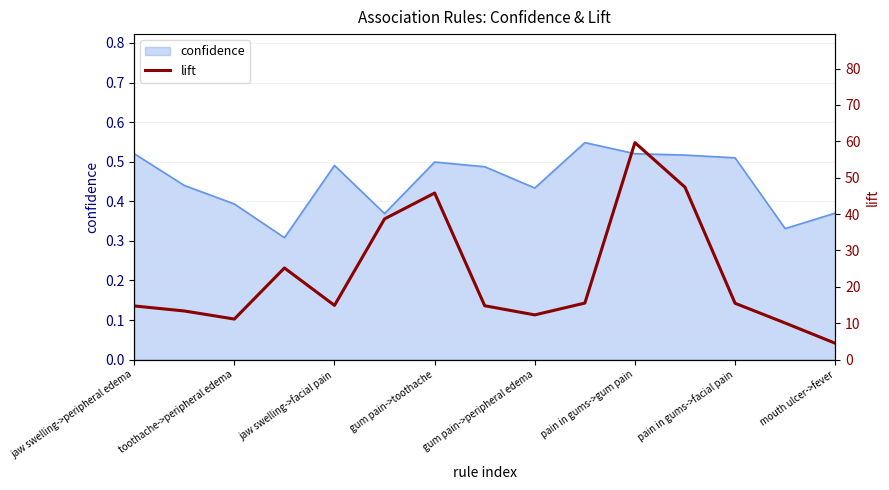

What is the change in value from 11 to 13?

-37.3